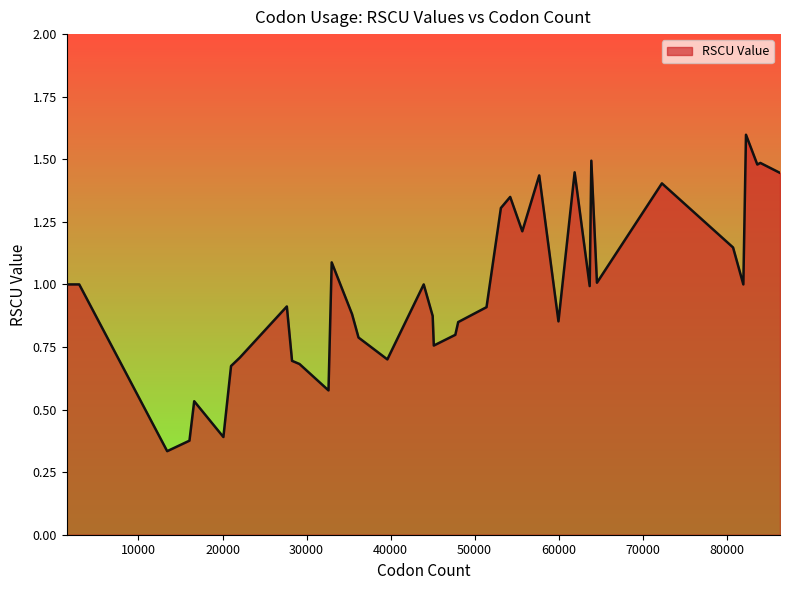

What is the greatest value displayed?

1.6